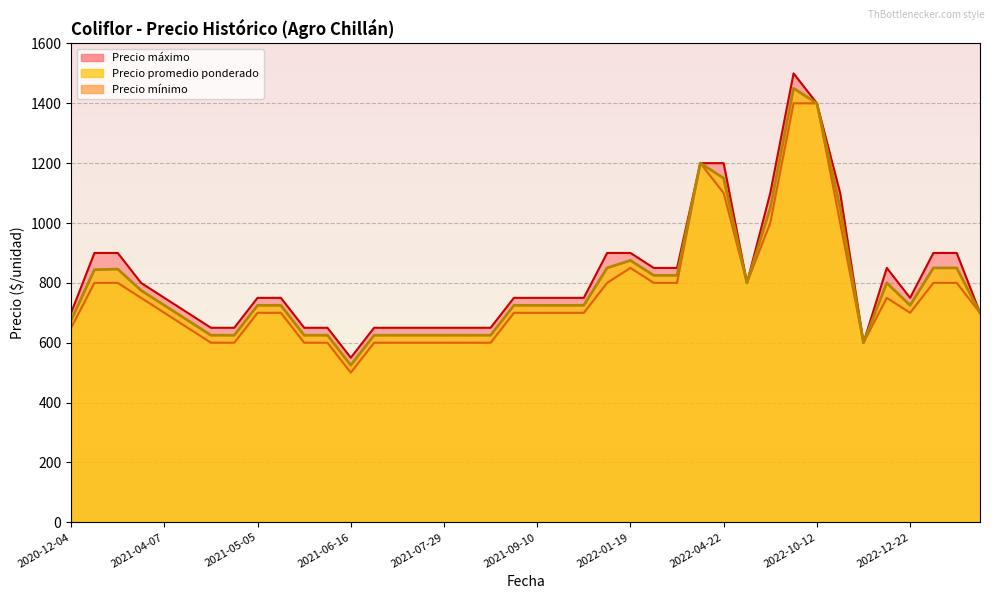

Between 2021-09-10 and 2022-12-23, which is larger?

2022-12-23